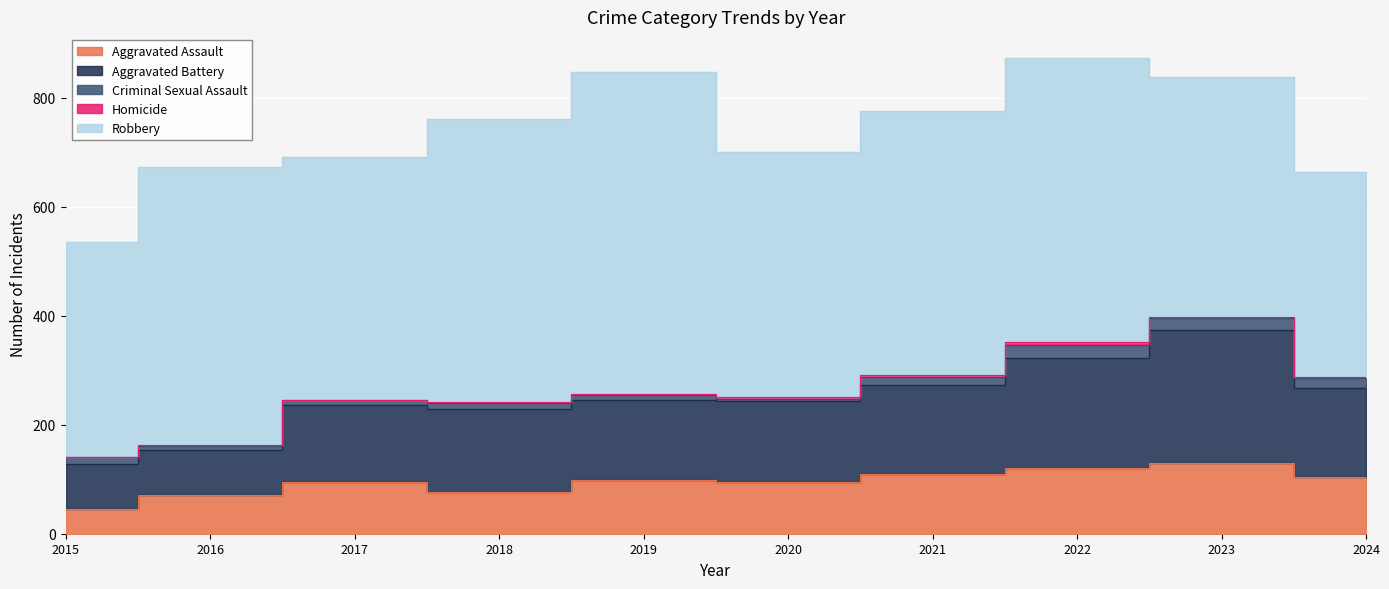

At which category does Aggravated Battery reach its first local valley?

2019